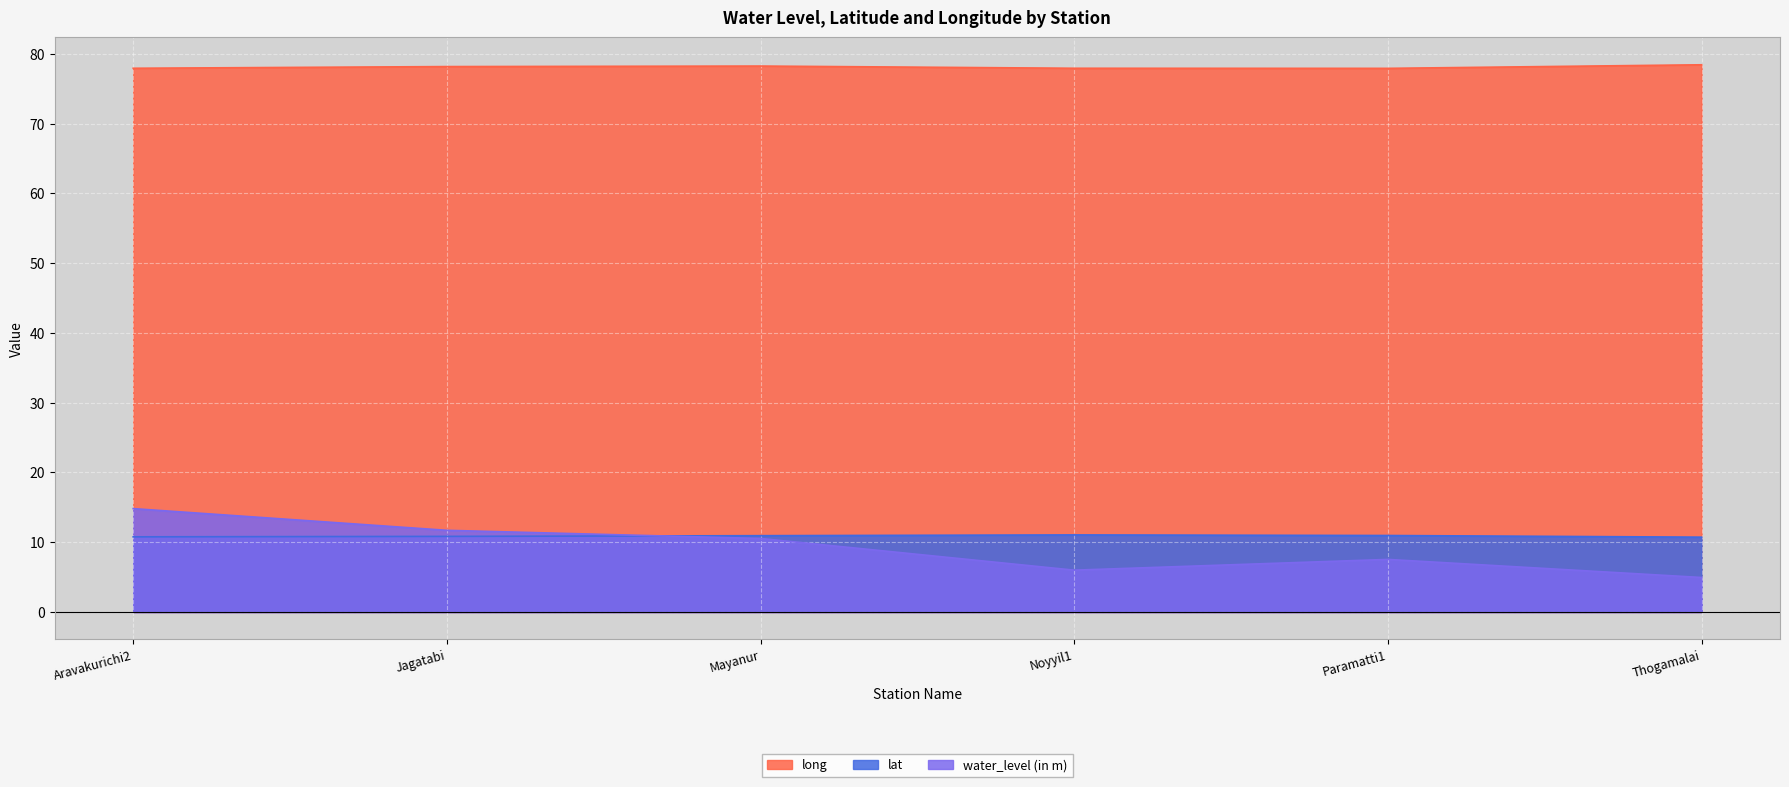

At which category does the chart reach its minimum across all series?

Thogamalai